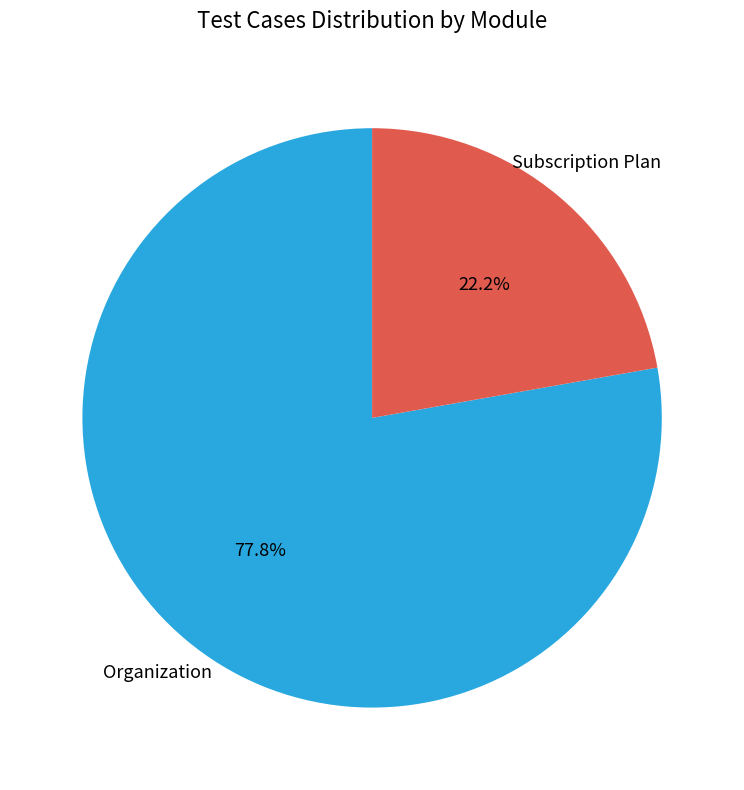

What is the smallest slice in the pie chart?

Subscription Plan